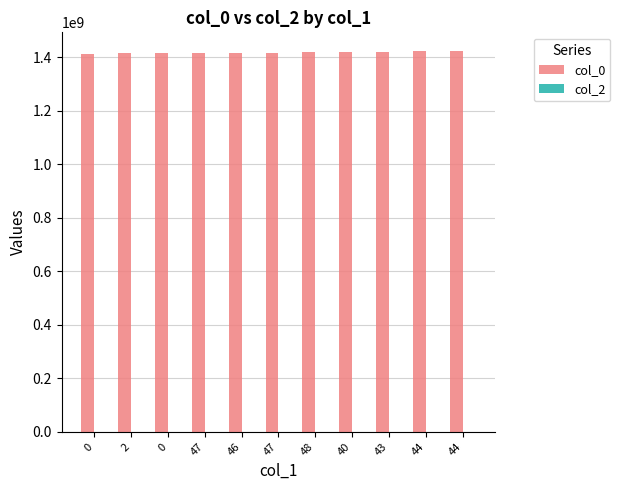

How many bars are there in total?

11